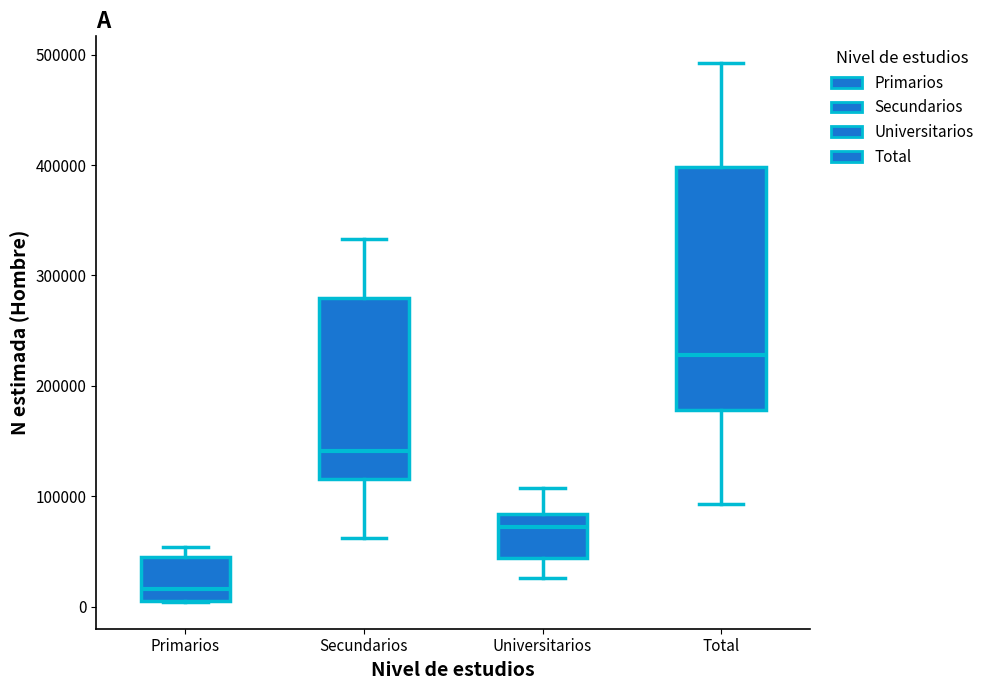

Which box is the tallest, from its lower edge to its upper edge?

Total